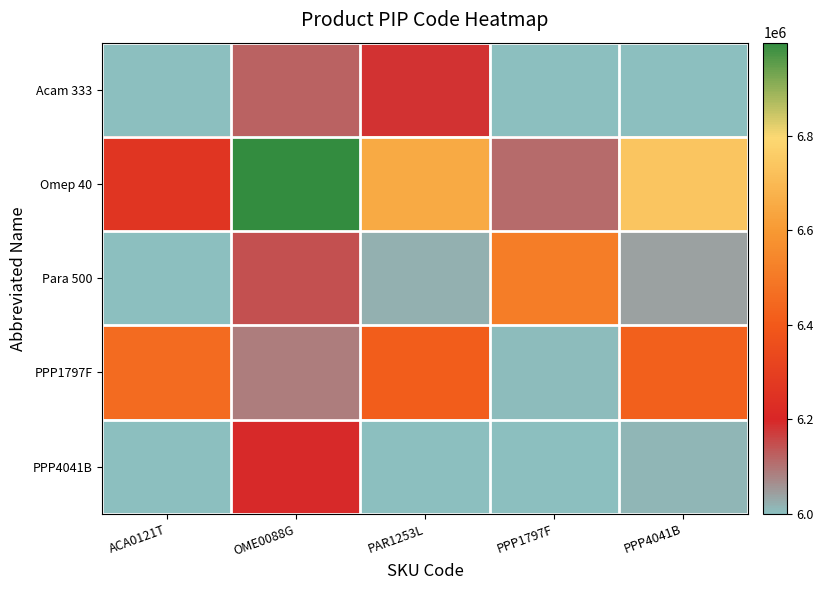

At how many categories does at least one series exceed 6777149?

1